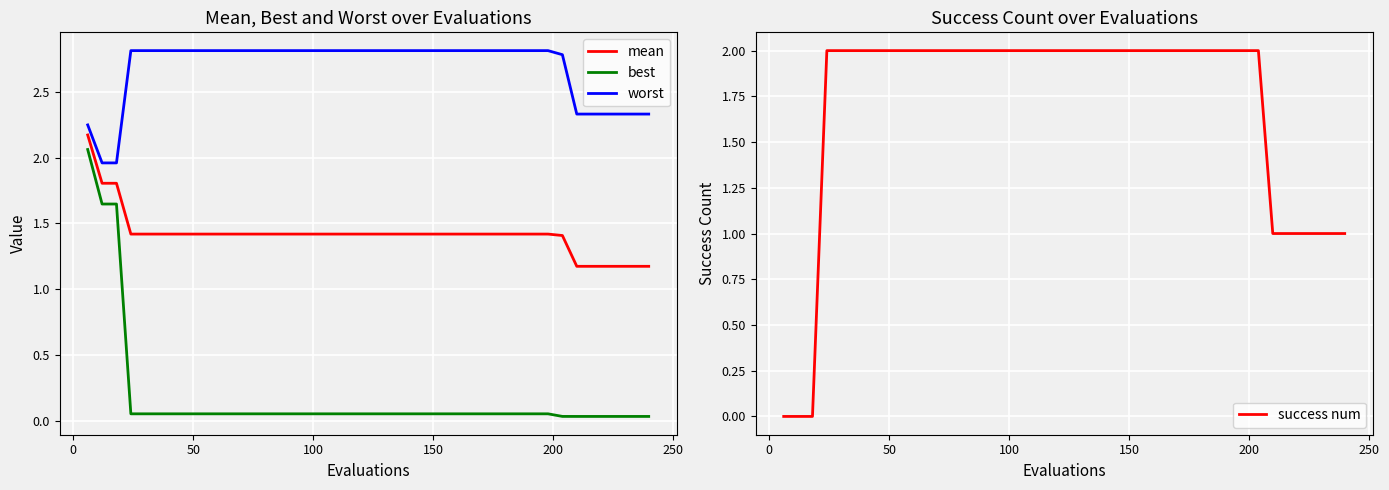

Is this an area chart (filled region under the line)?

No